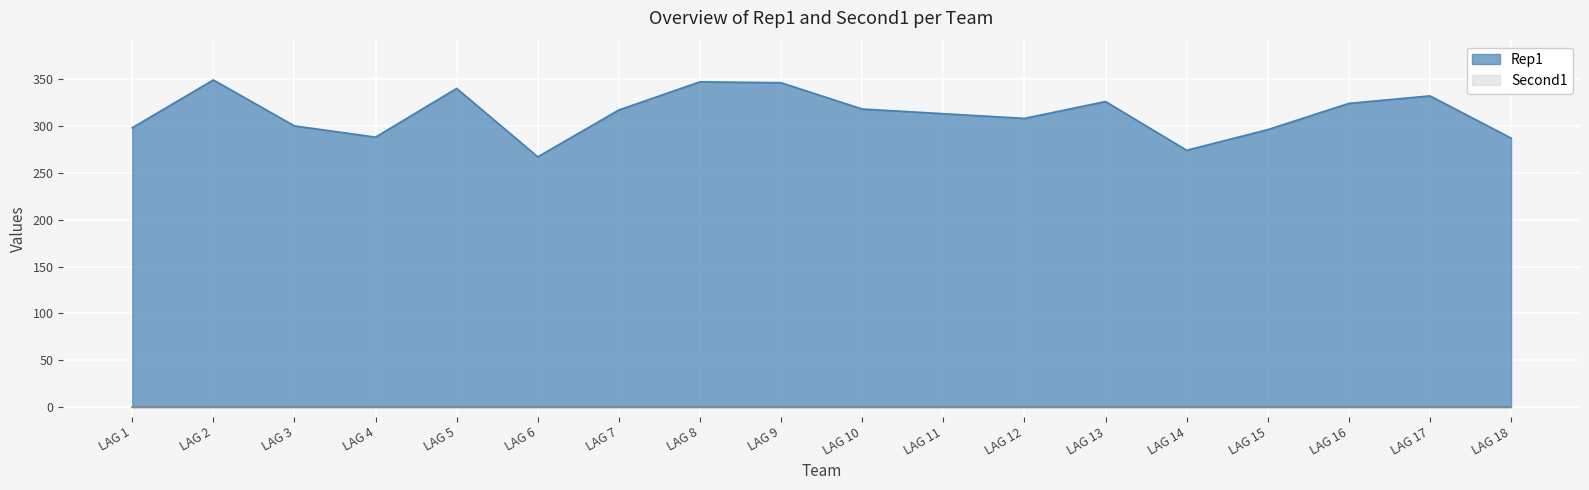

How many lines are shown in the chart?

2